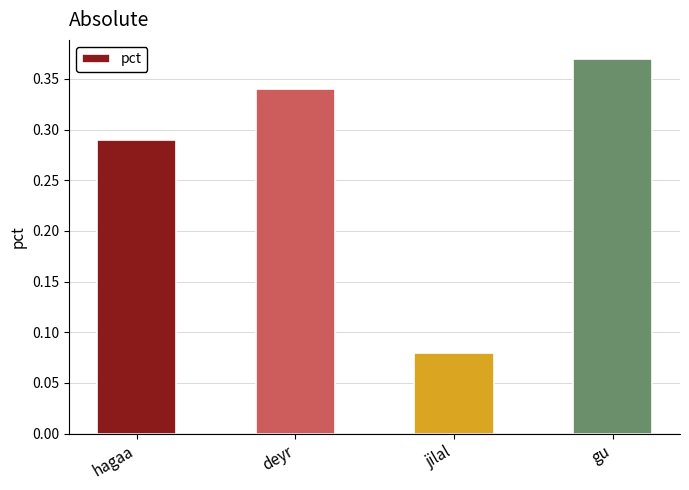

What position from the left is deyr?

2